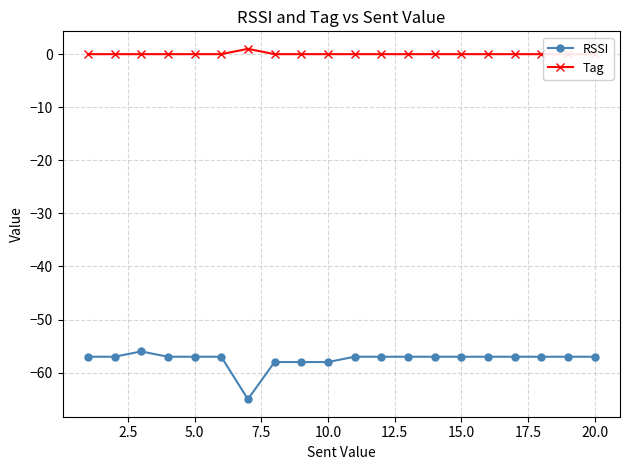

True or false: RSSI has more than 1 points higher than both neighbors.

False